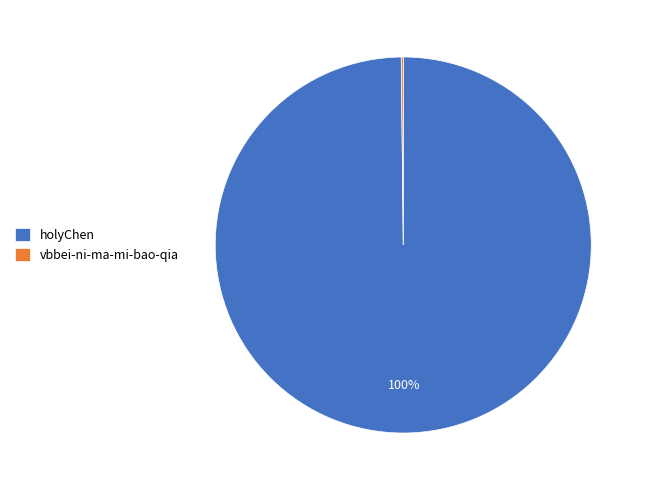

Which slice is the largest?

holyChen